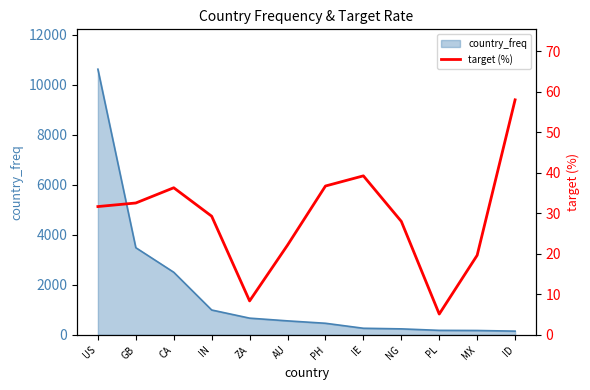

The chart shows a value of 48.2 at CA. True or false?

False